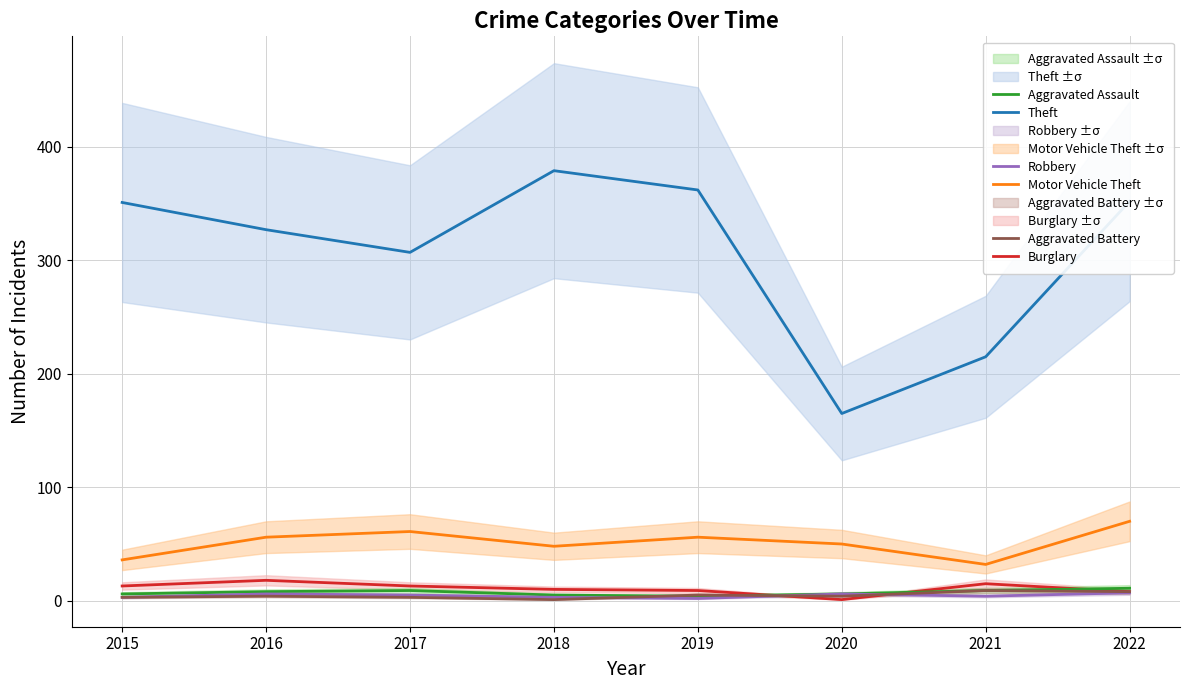

What is the approximate value of Robbery at 2019?

2